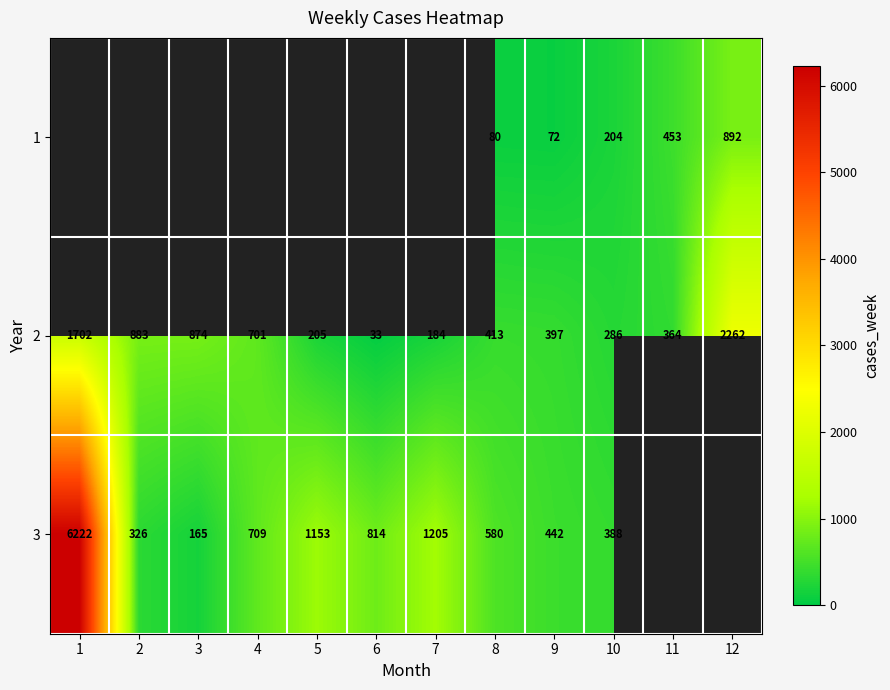

At which label does 2 reach its peak?

12